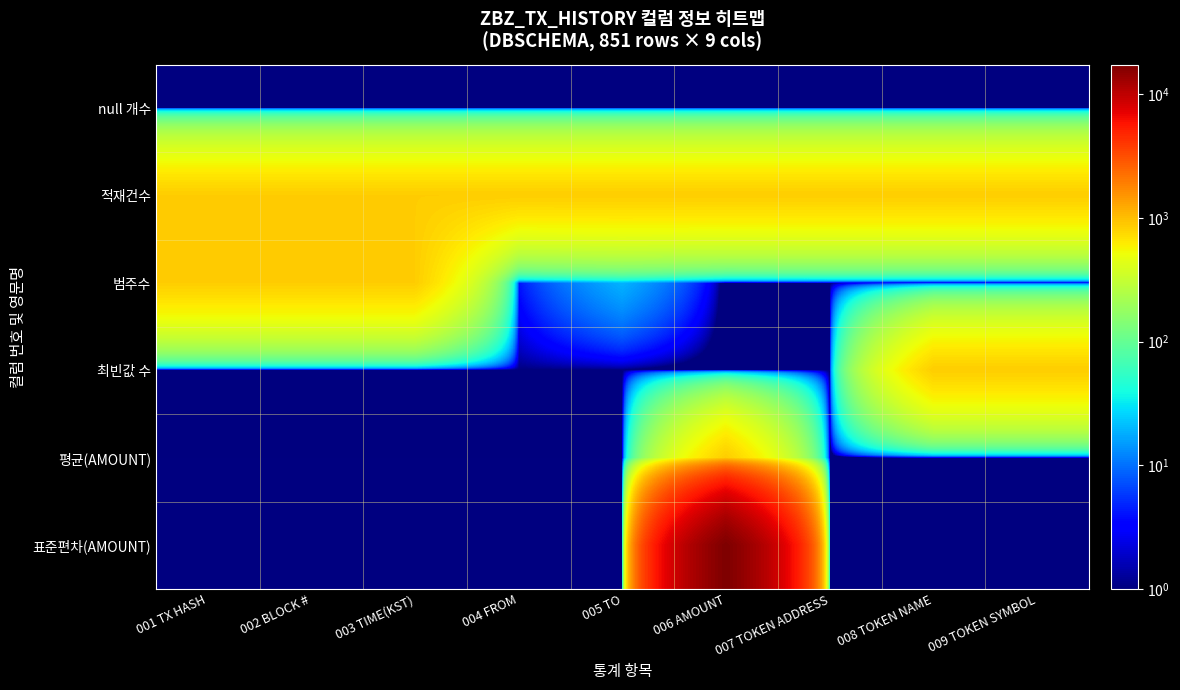

What is the maximum value shown in the chart?

17237.2